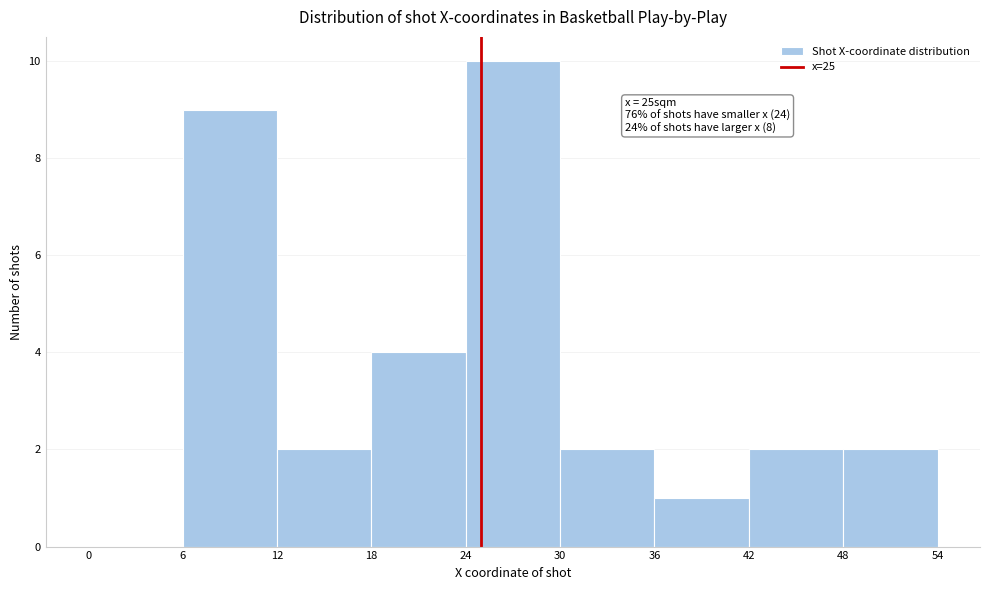

Over which range of the x-axis is the bar tallest?

24 to 30